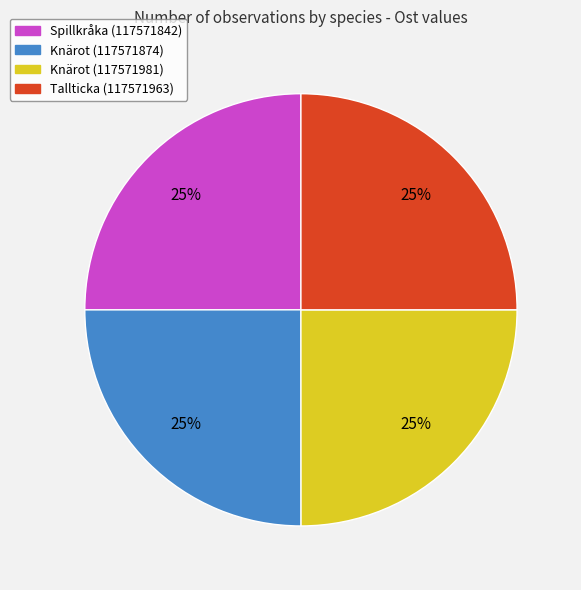

To the nearest percent, what is the average slice percentage?

25%